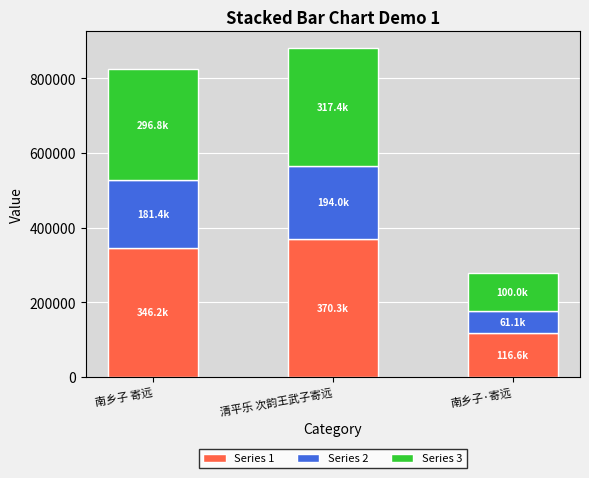

Rank the categories by Series 1 value from highest to lowest.

清平乐 次韵王武子寄远, 南乡子 寄远, 南乡子·寄远